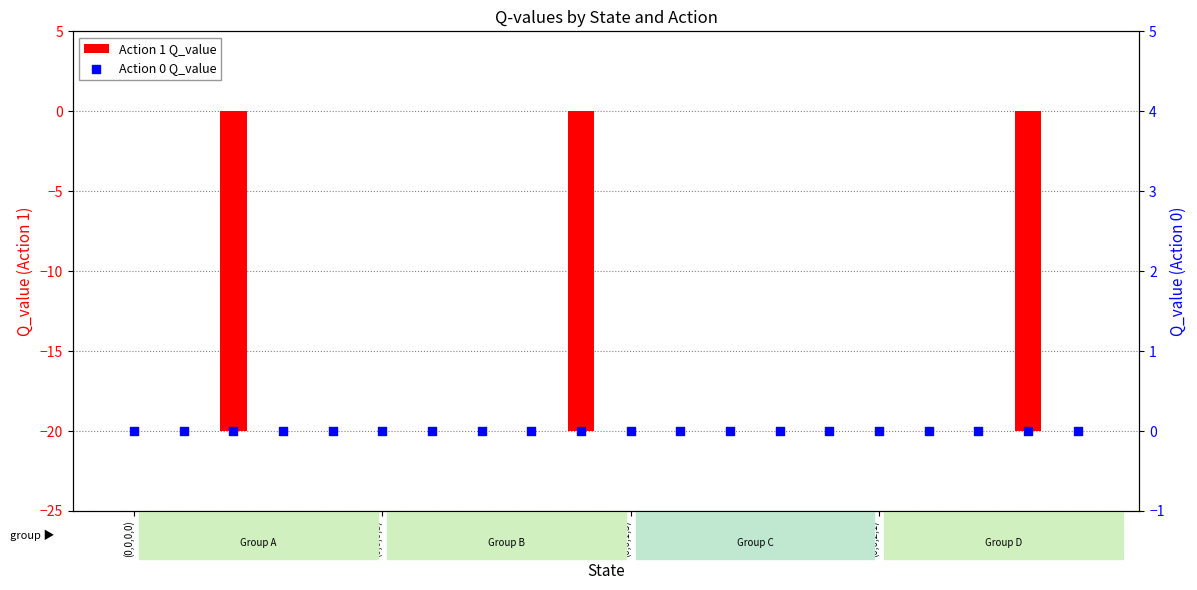

Which series reaches the maximum Y coordinate?

Action 1 Q_value